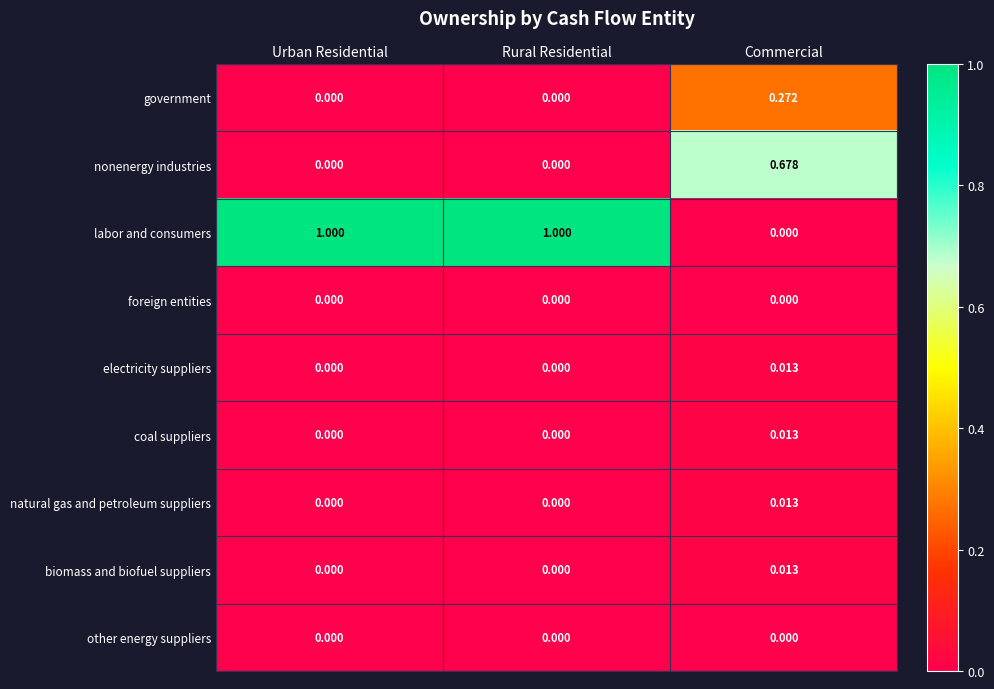

At how many categories does at least one series exceed 0?

3